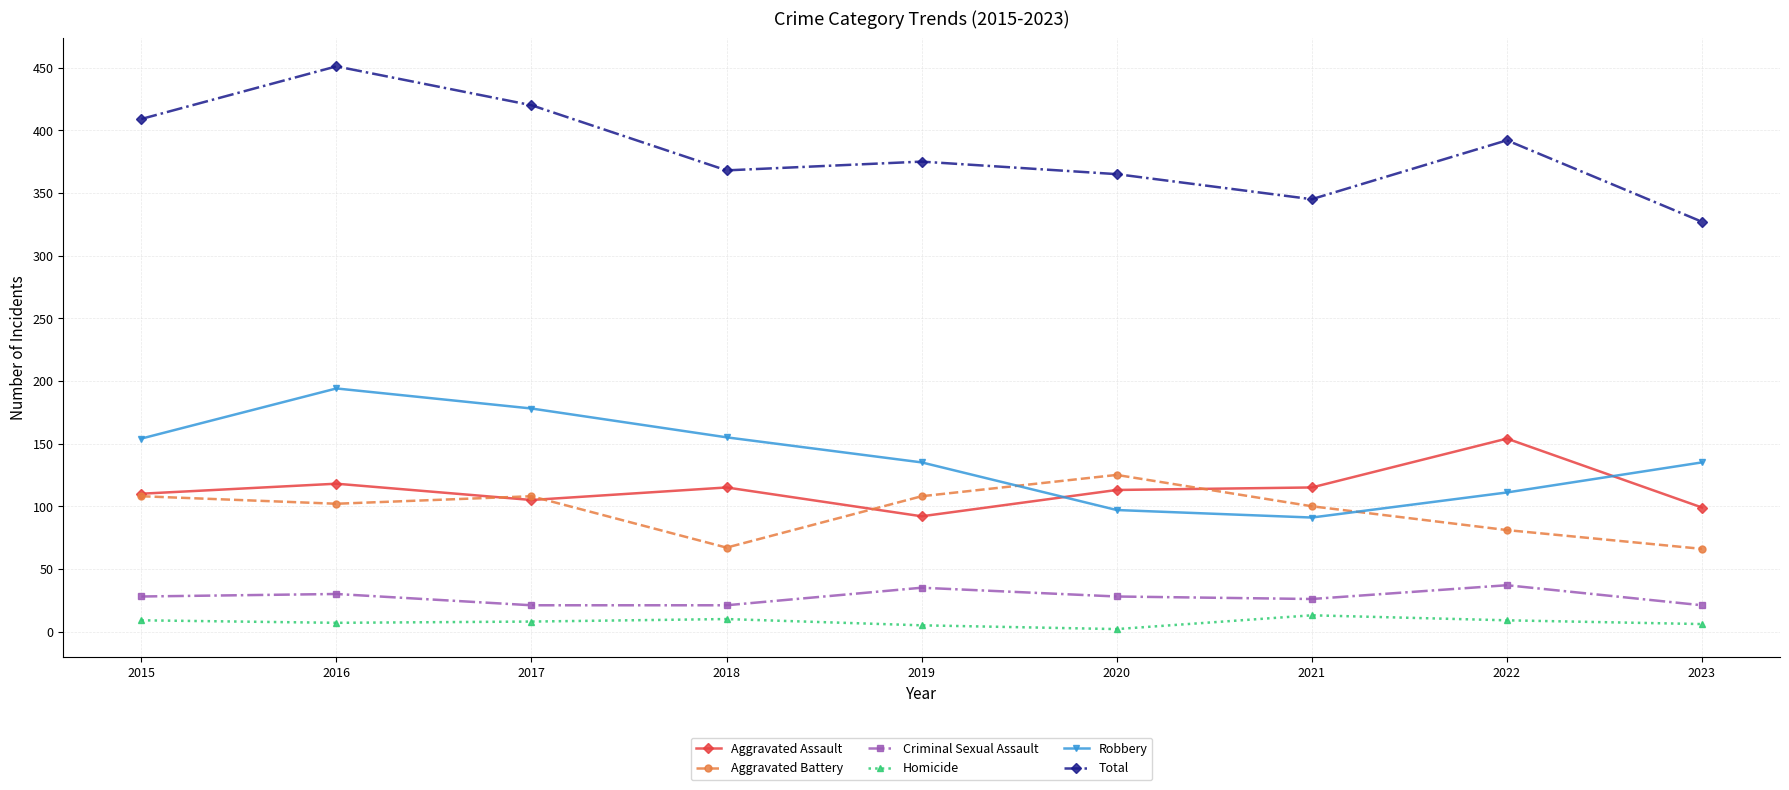

What are all the series names shown in the legend?

Aggravated Assault, Aggravated Battery, Criminal Sexual Assault, Homicide, Robbery, Total